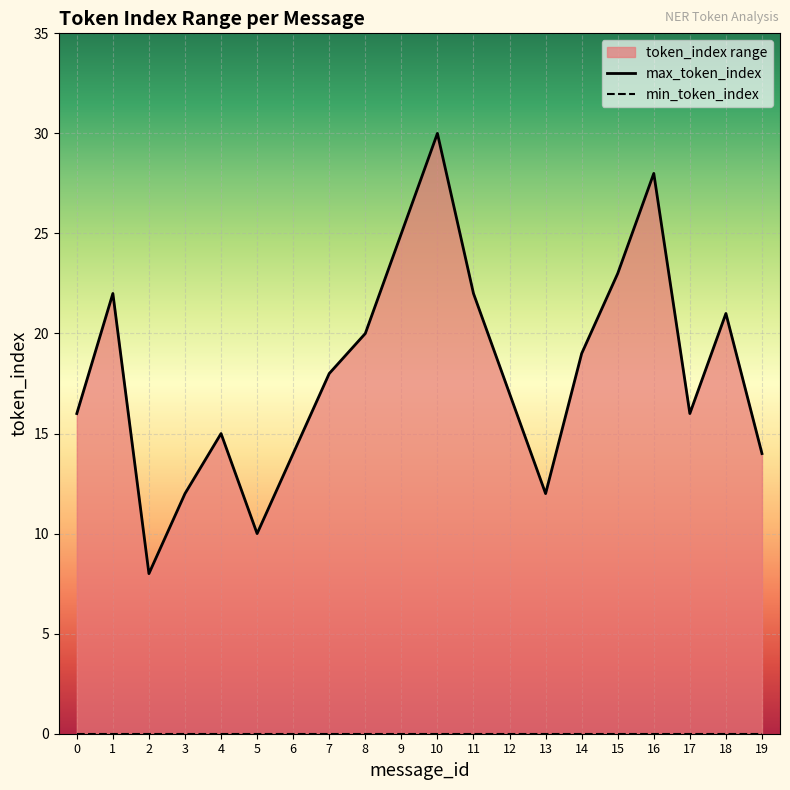

What is the difference between the maximum and second lowest values?

20